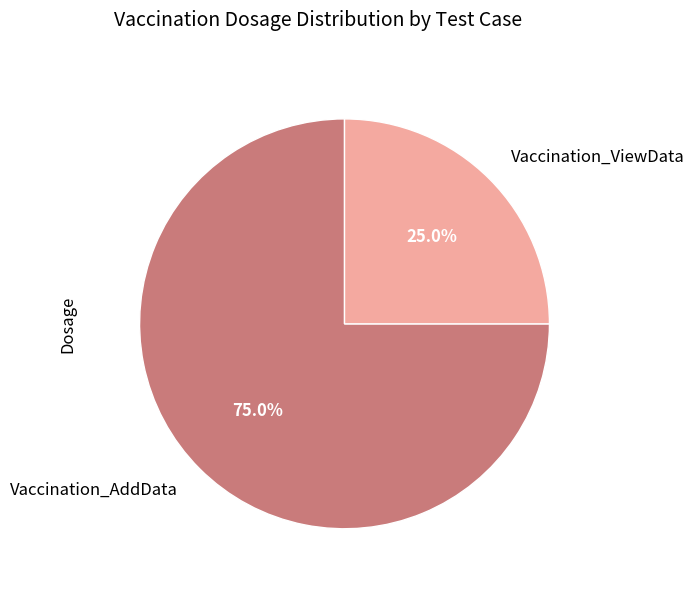

What is the ratio of the value at Vaccination_ViewData to the value at Vaccination_AddData?

0.3